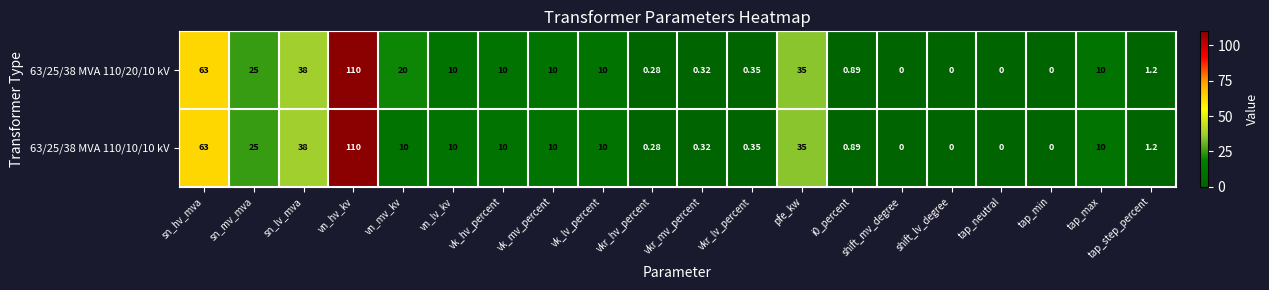

At which label does 63/25/38 MVA 110/20/10 kV reach its peak?

vn_hv_kv